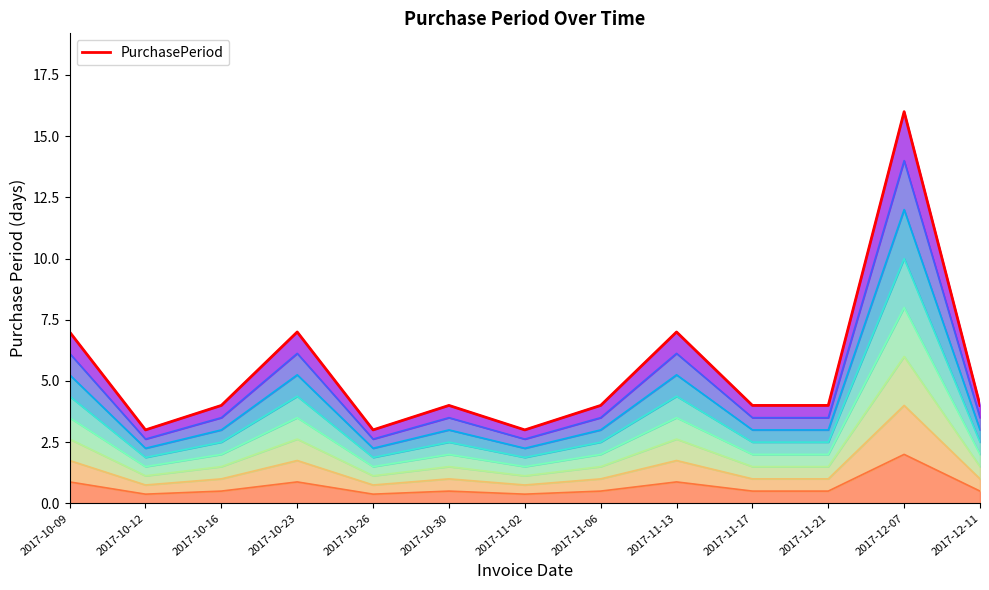

List the labels in order of value, largest first.

2017-12-07, 2017-10-09, 2017-10-23, 2017-11-13, 2017-10-16, 2017-10-30, 2017-11-06, 2017-11-17, 2017-11-21, 2017-12-11, 2017-10-12, 2017-10-26, 2017-11-02